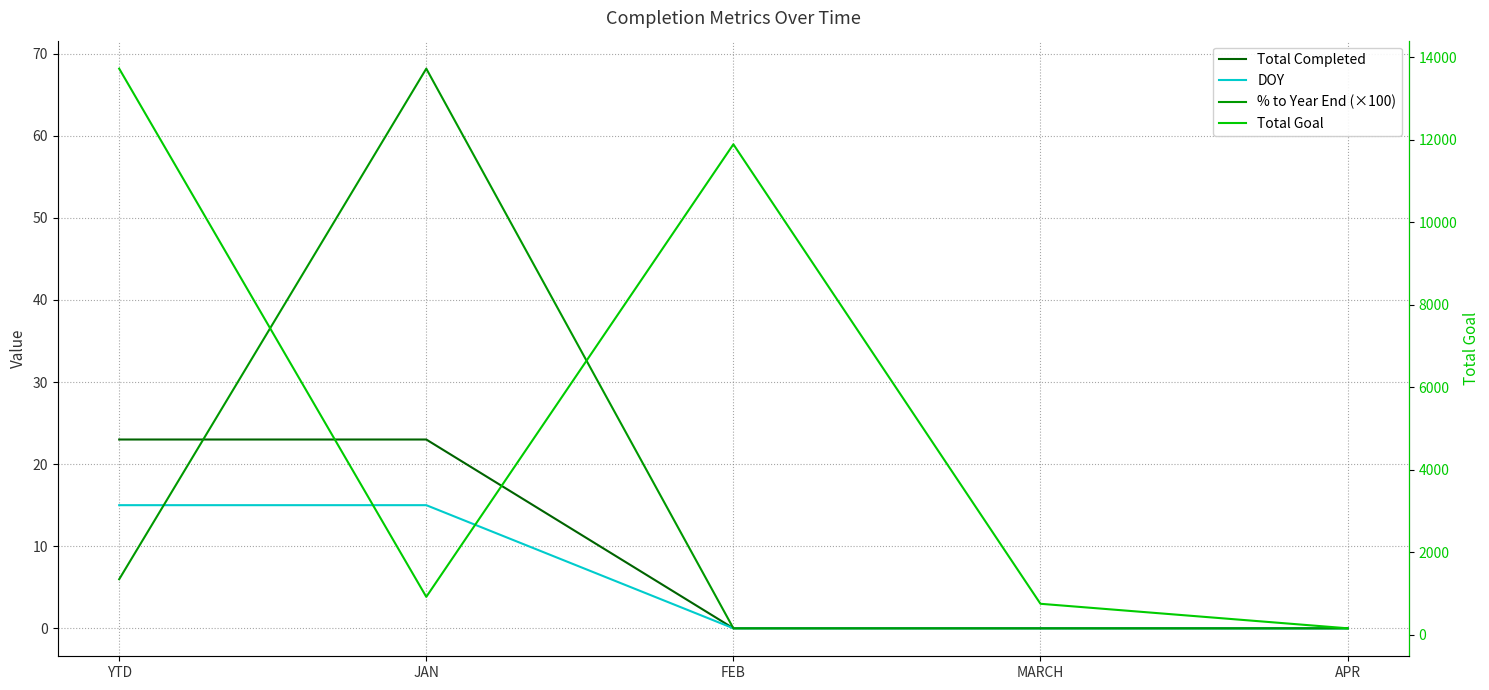

What is the value of the Total Goal point at the 2nd from the left?

921.0